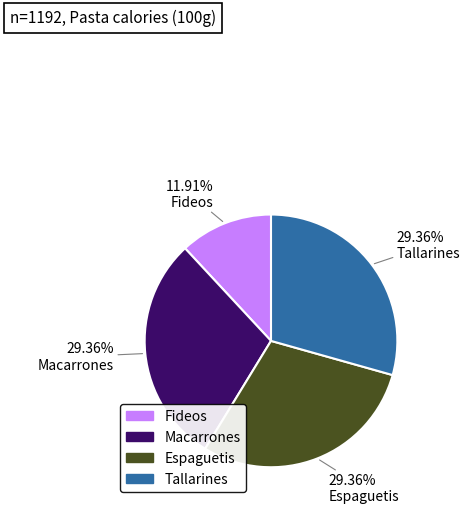

Is it true that Macarrones is 18% of the pie?

False